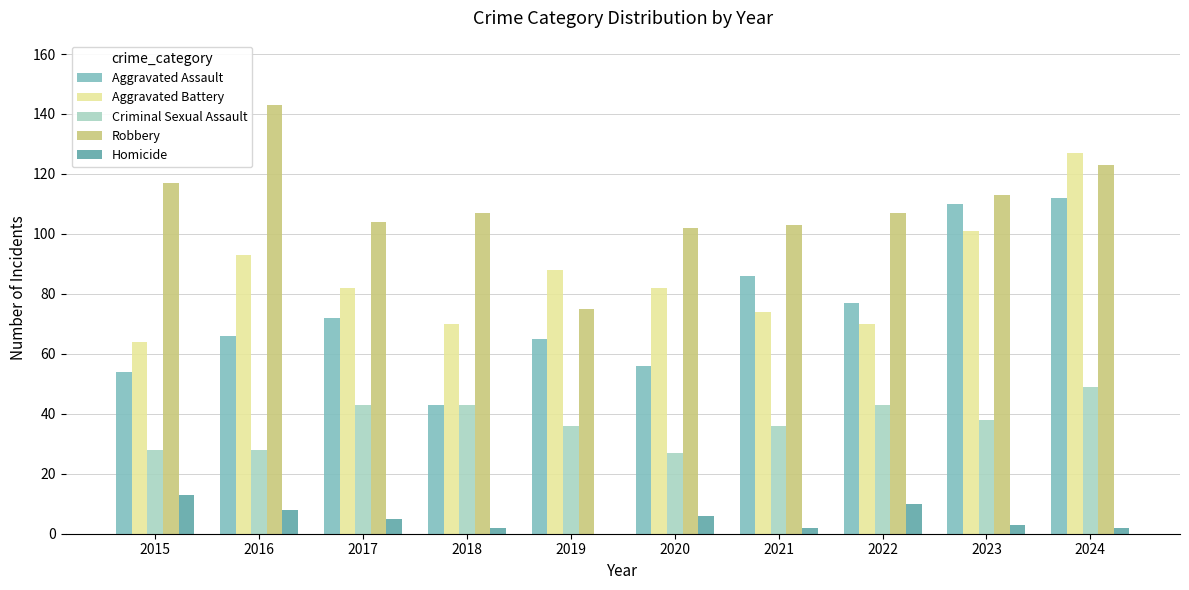

Between 2018 and 2024, which series saw the biggest shift?

Aggravated Assault